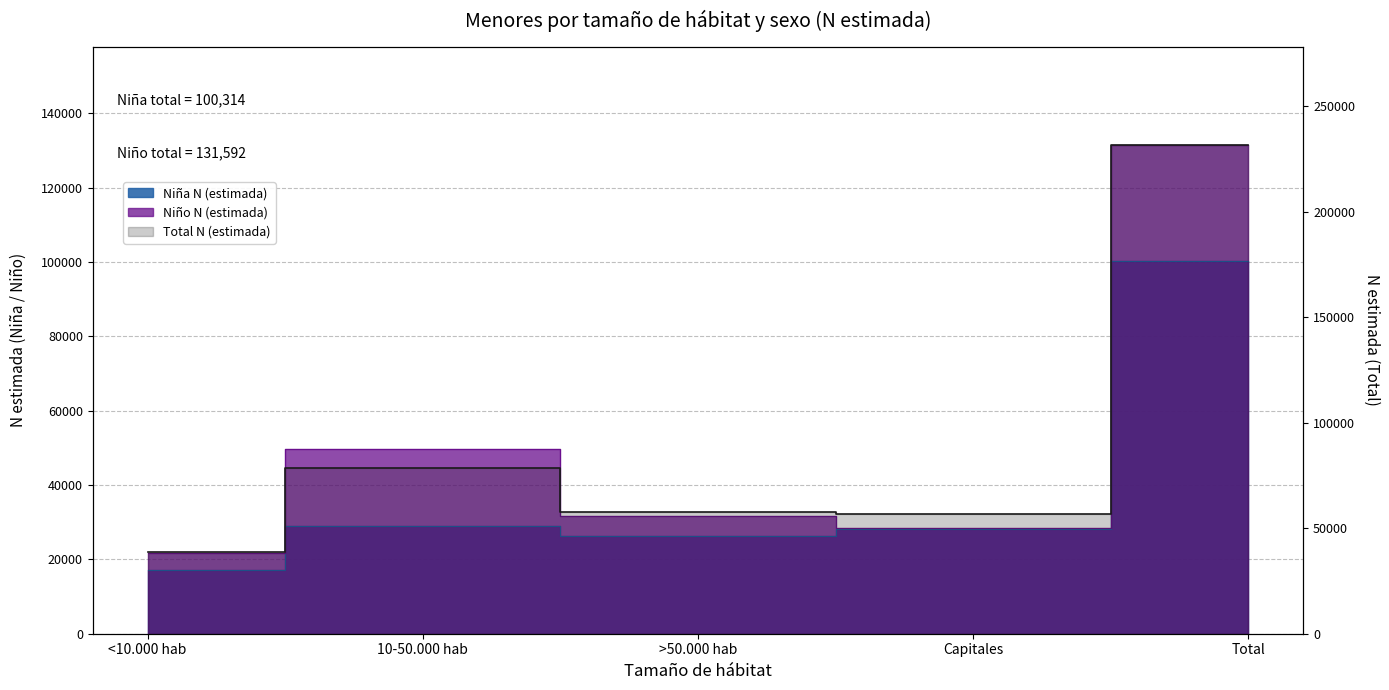

What is the difference between the Total N (estimada) values at Capitales and 10-50.000 hab?

22152